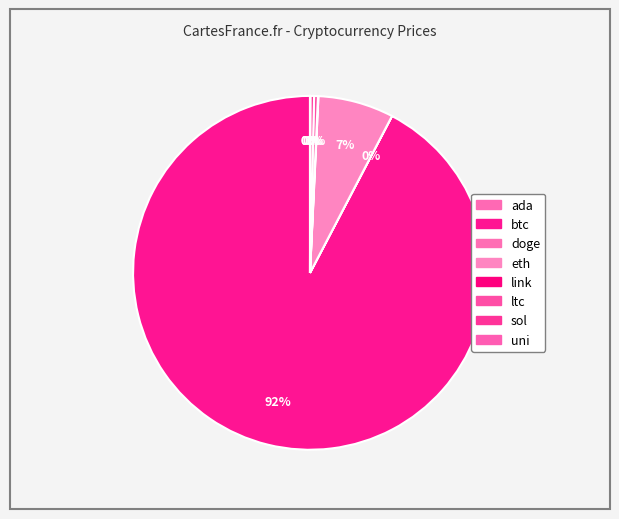

To the nearest percent, what is the difference between the largest and smallest slice percentages?

92%